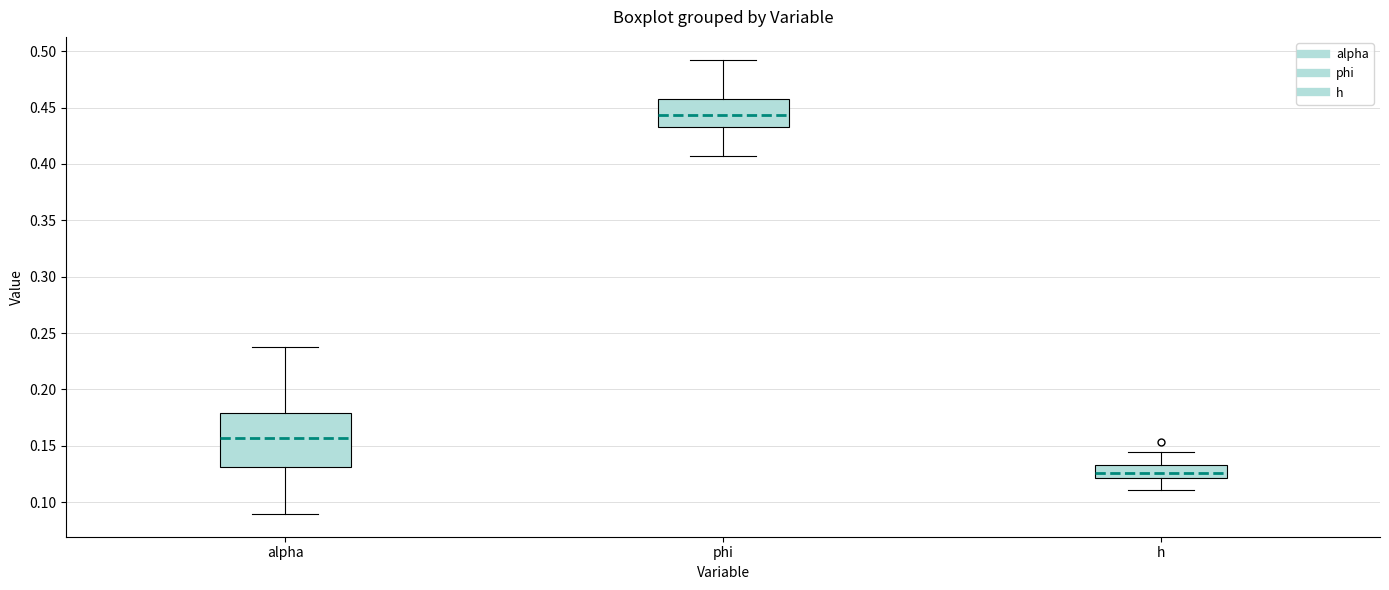

Which box is the tallest, from its lower edge to its upper edge?

alpha